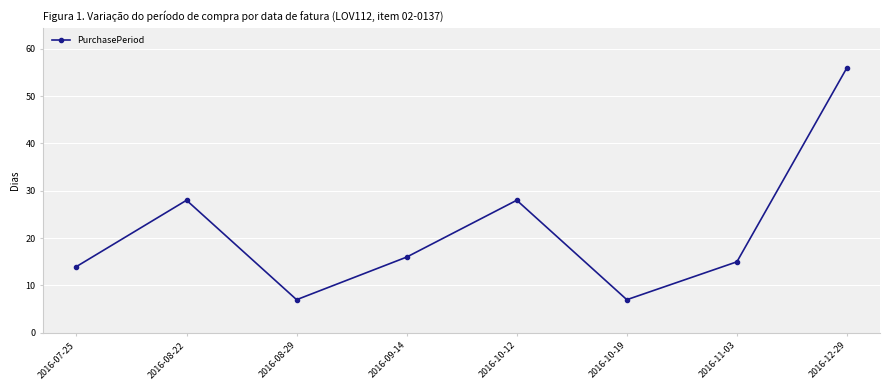

What is the change in value from 2016-10-12 to 2016-10-19?

-21